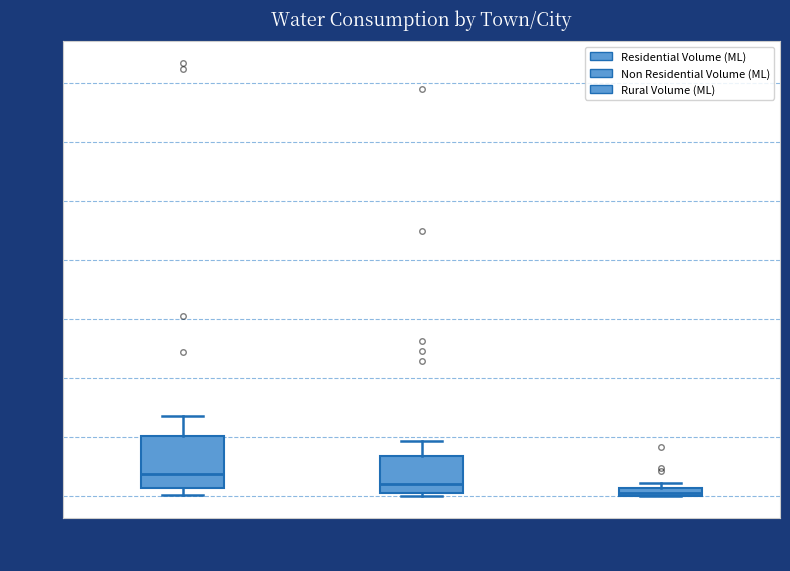

Which box's median line is the lowest?

Rural